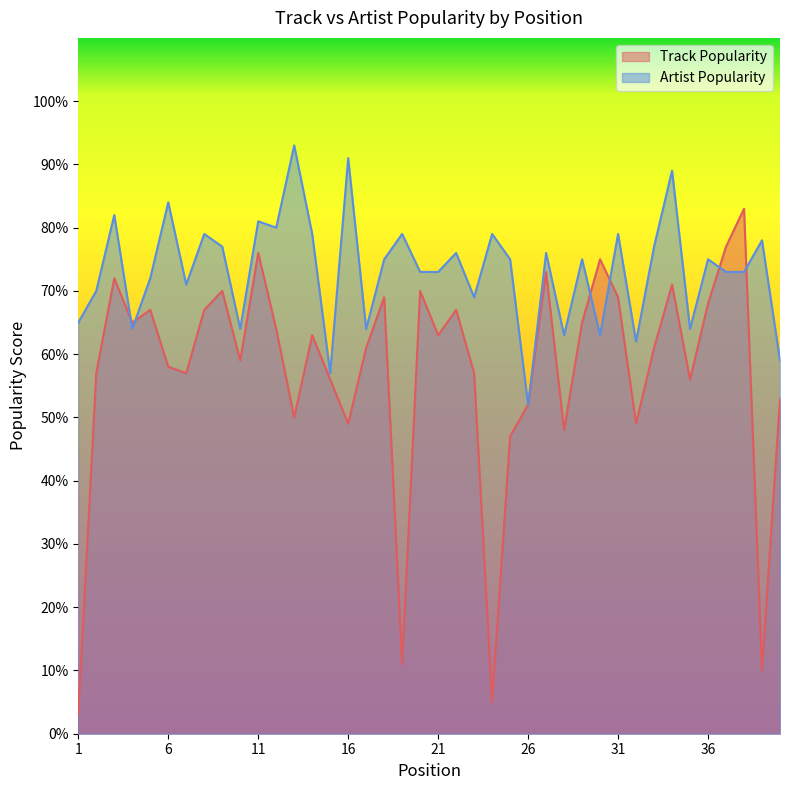

What value does the Artist Popularity series have at 27, to the nearest 10?

80